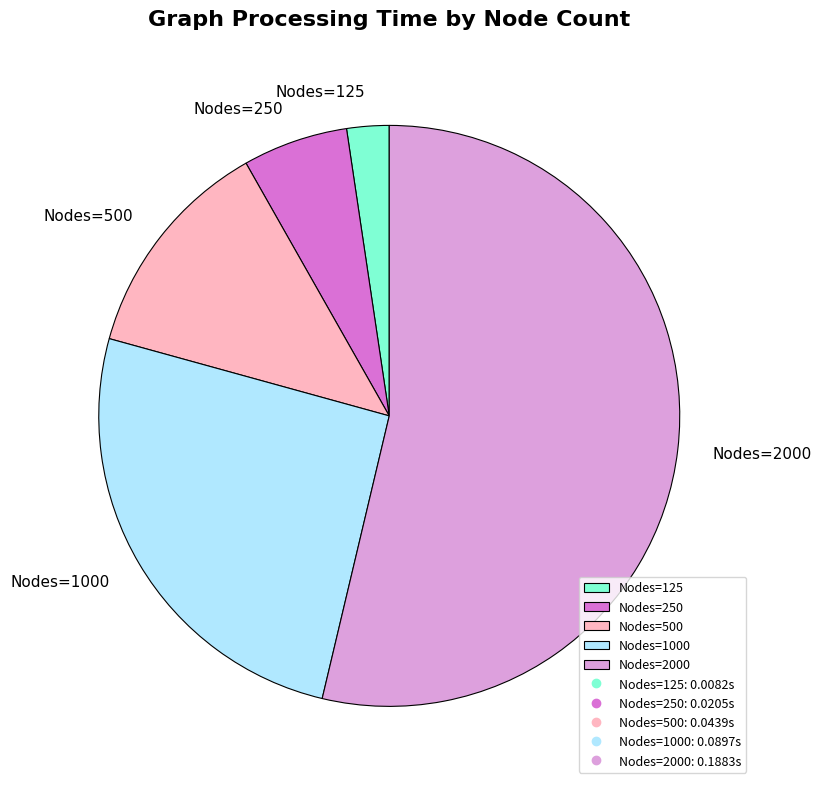

Does any single category account for the majority?

Yes